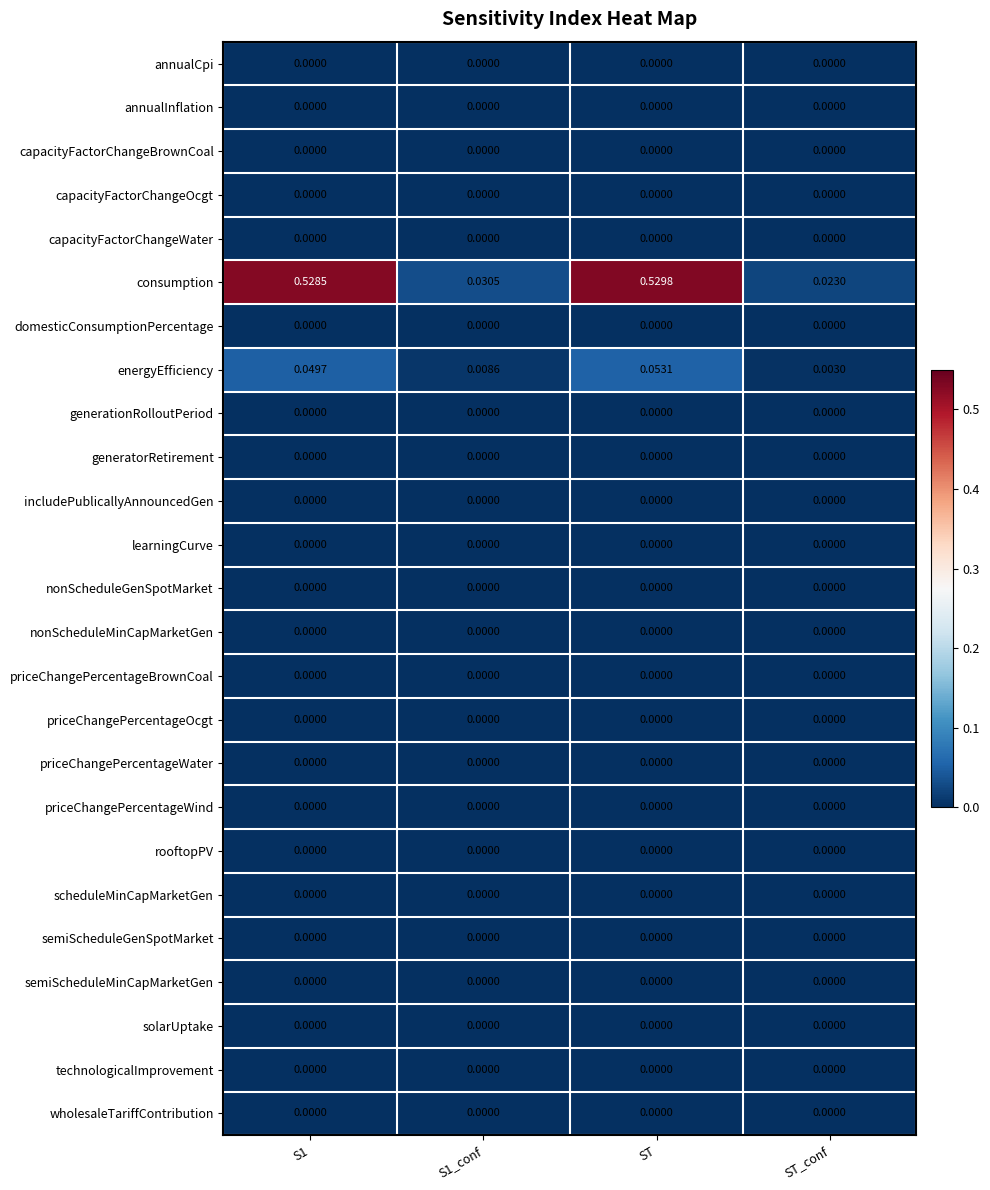

Which series changed the most between ST and ST_conf?

consumption